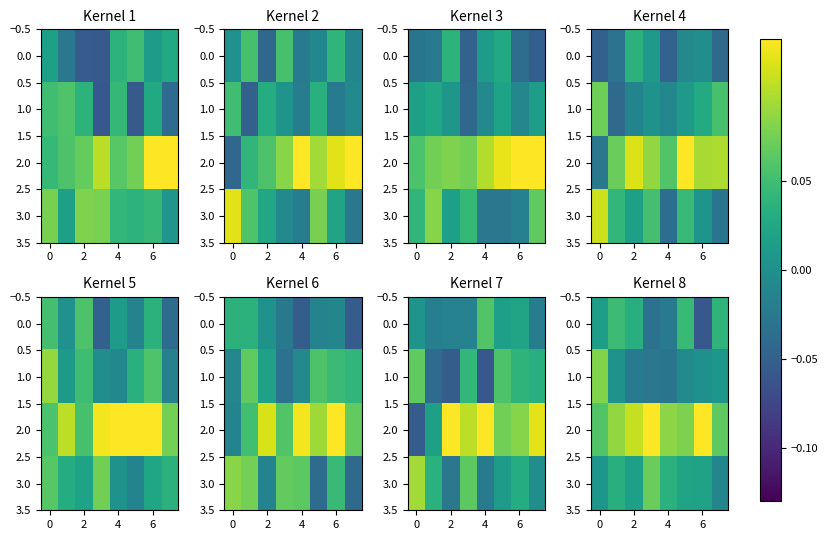

How many categories are shown in the chart?

8